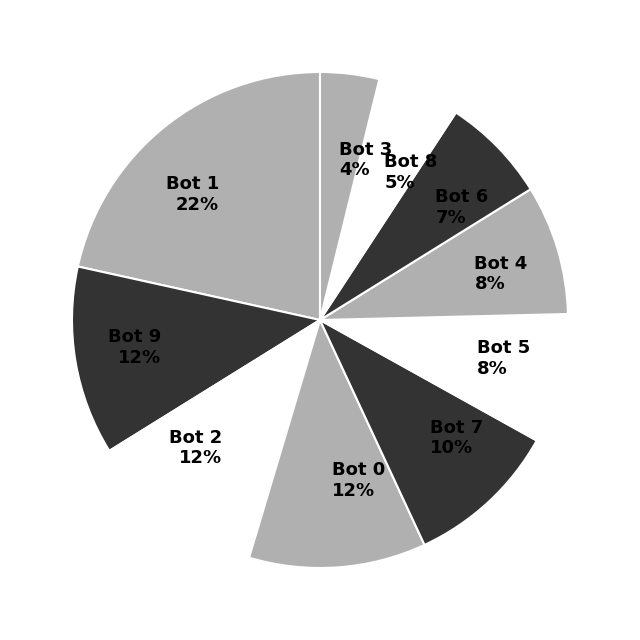

What is the largest slice in the pie chart?

Bot 1